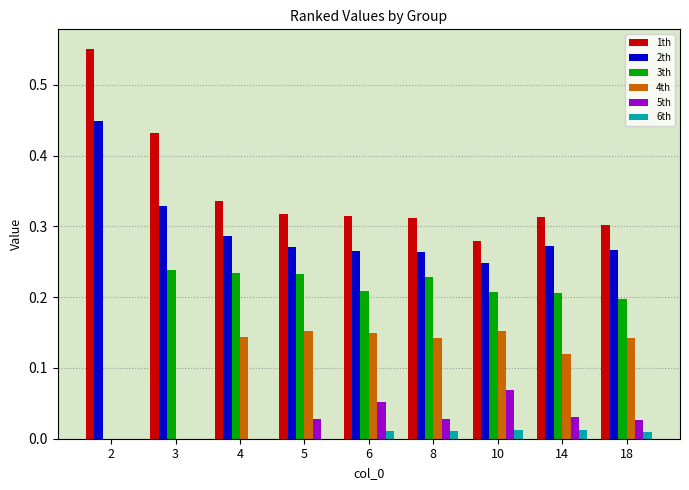

Which series has the largest total across all categories?

1th